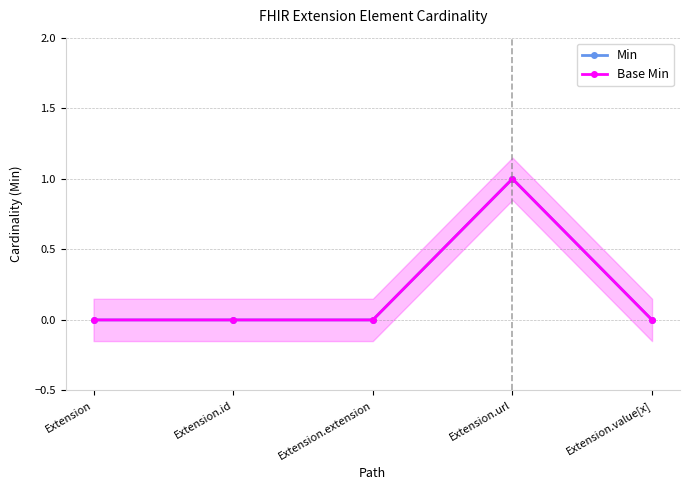

Which category has the highest value in the Min series?

Extension.url